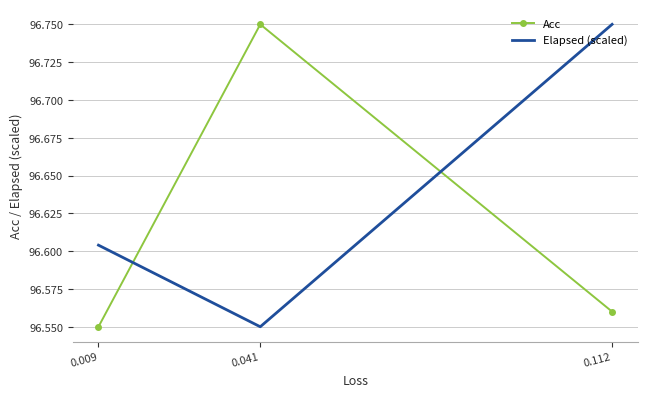

What is the sum of all Acc values?

289.9